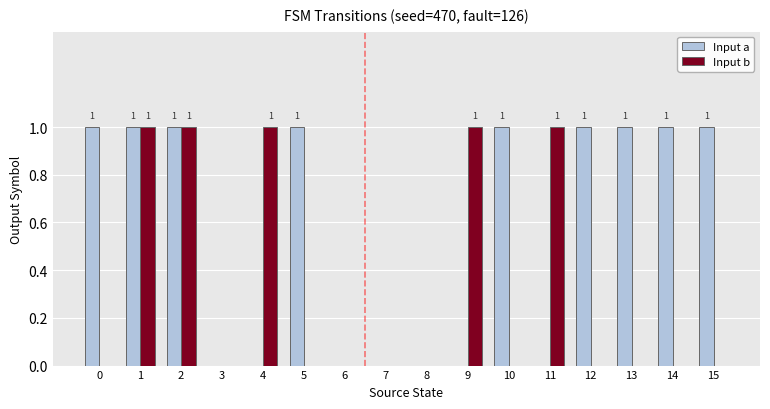

What is the sum of all Input b values?

5